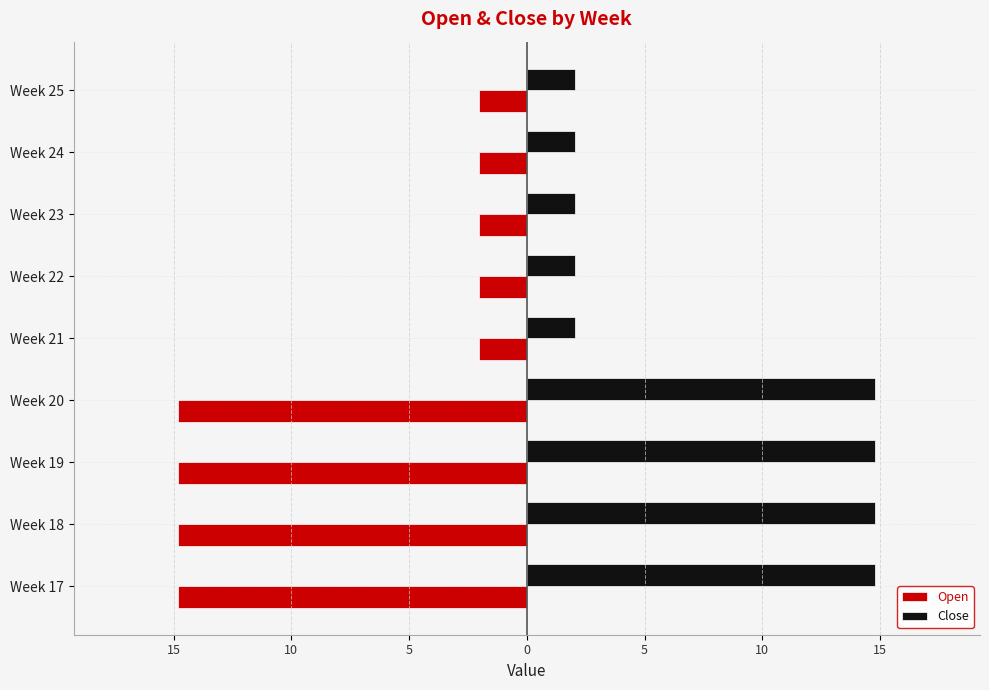

What are all the series names shown in the legend?

Open, Close